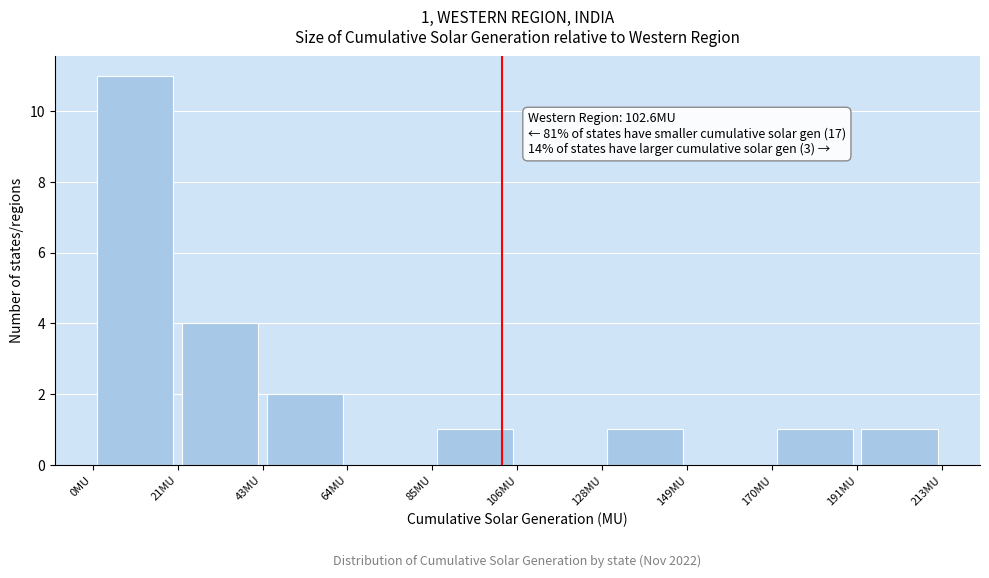

Over which range of the x-axis is the bar tallest?

0 to 20